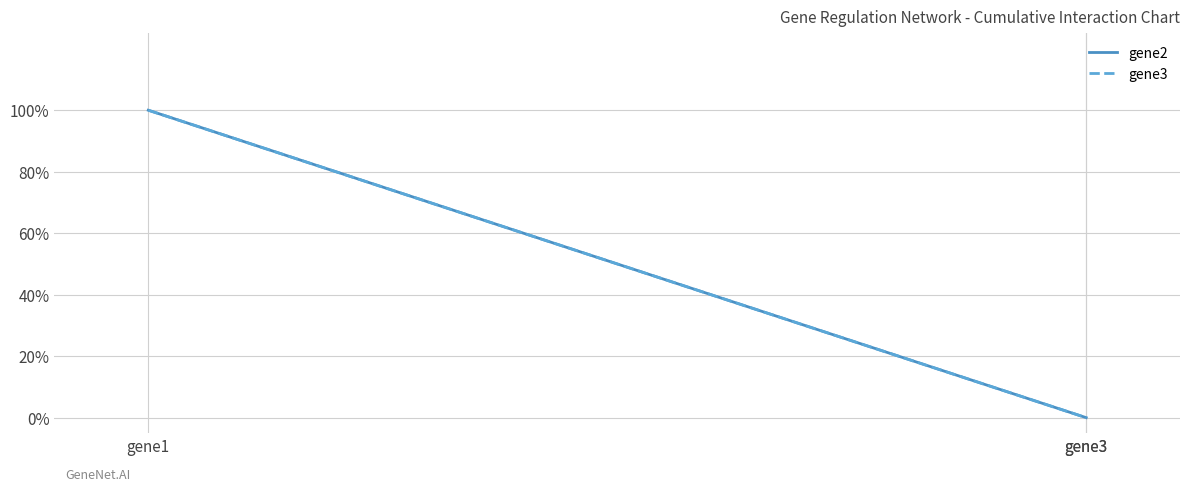

The value of gene3 at gene3 is 0. True or false?

True